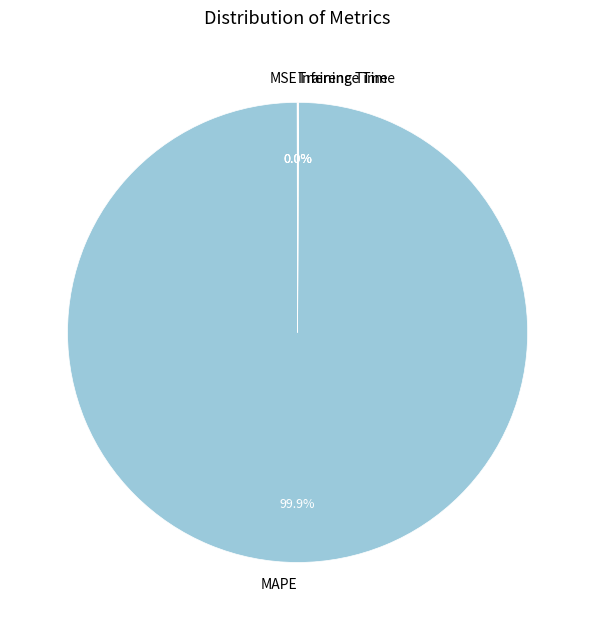

Is MAPE the majority of the pie?

Yes